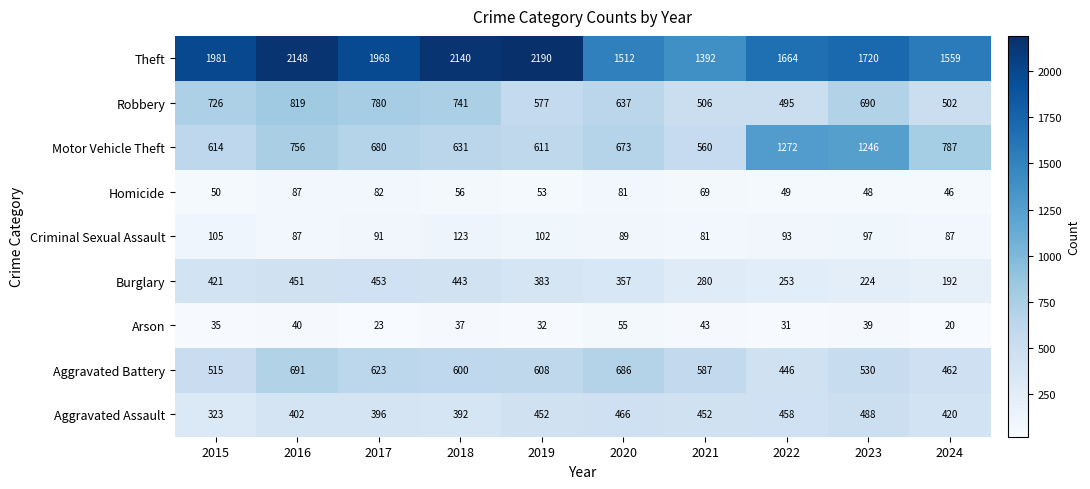

At how many categories does at least one series exceed 2169?

1